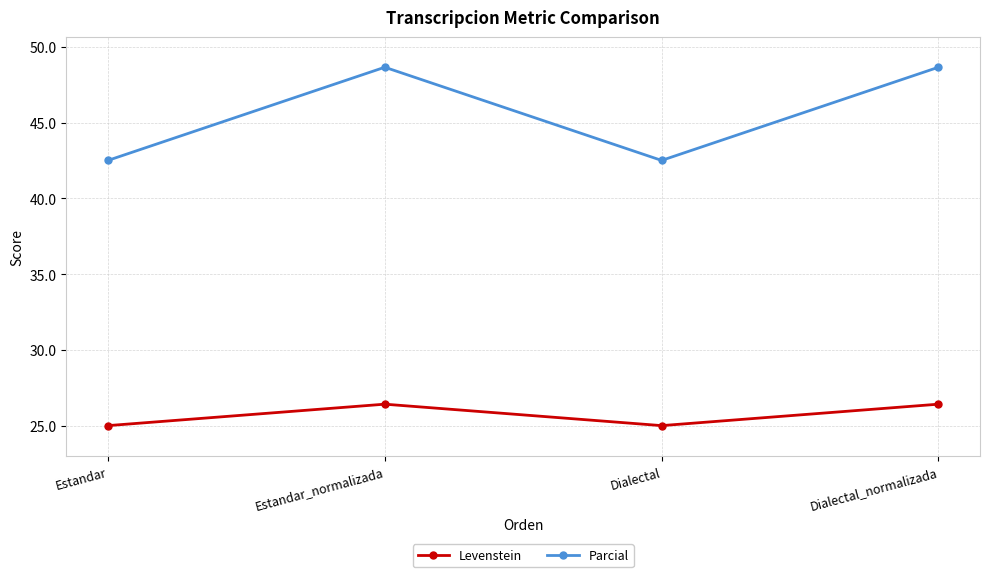

True or false: Parcial and Levenstein cross at least once.

False